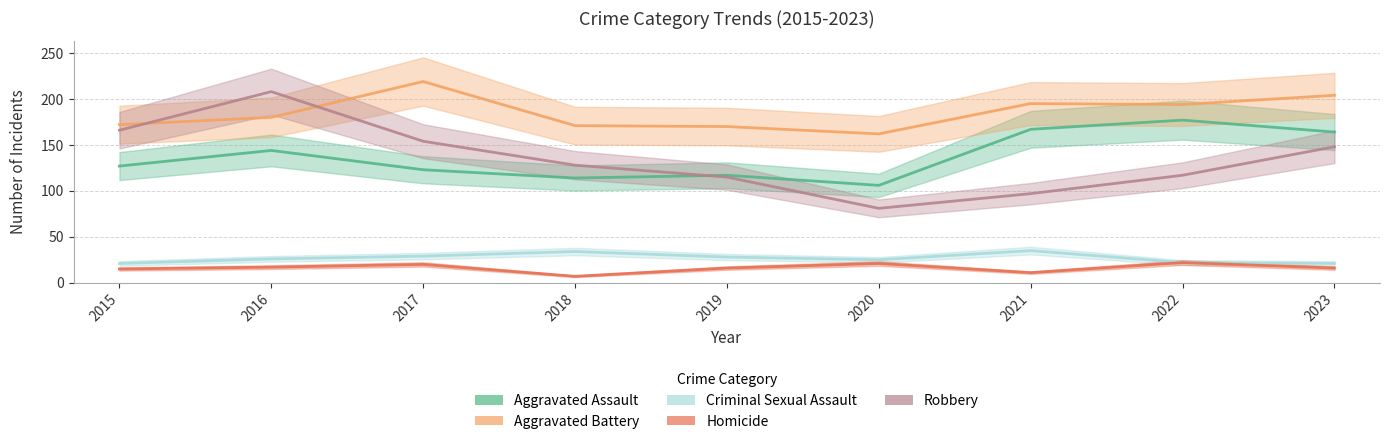

Reading left to right, extract all data points from this chart.

Aggravated Assault: 2015=127	2016=144	2017=123	2018=114	2019=117	2020=106	2021=167	2022=177	2023=164
Aggravated Battery: 2015=172	2016=180	2017=219	2018=171	2019=170	2020=162	2021=195	2022=194	2023=204
Criminal Sexual Assault: 2015=21	2016=26	2017=29	2018=34	2019=28	2020=25	2021=35	2022=22	2023=21
Homicide: 2015=15	2016=17	2017=20	2018=7	2019=16	2020=21	2021=11	2022=22	2023=16
Robbery: 2015=166	2016=208	2017=154	2018=128	2019=115	2020=81	2021=97	2022=117	2023=148